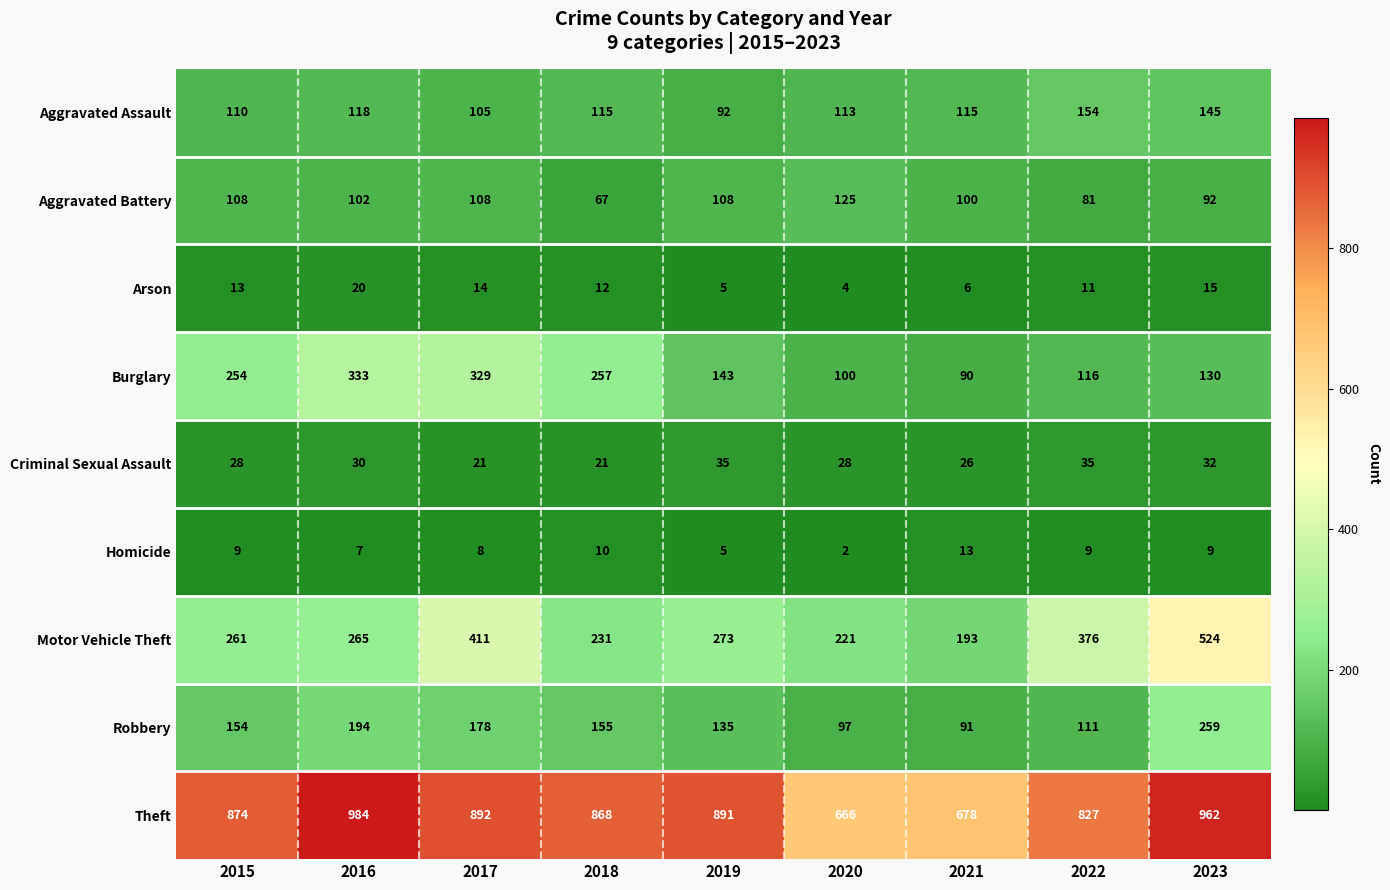

What is the spread (max minus min) of values at 2022?

818